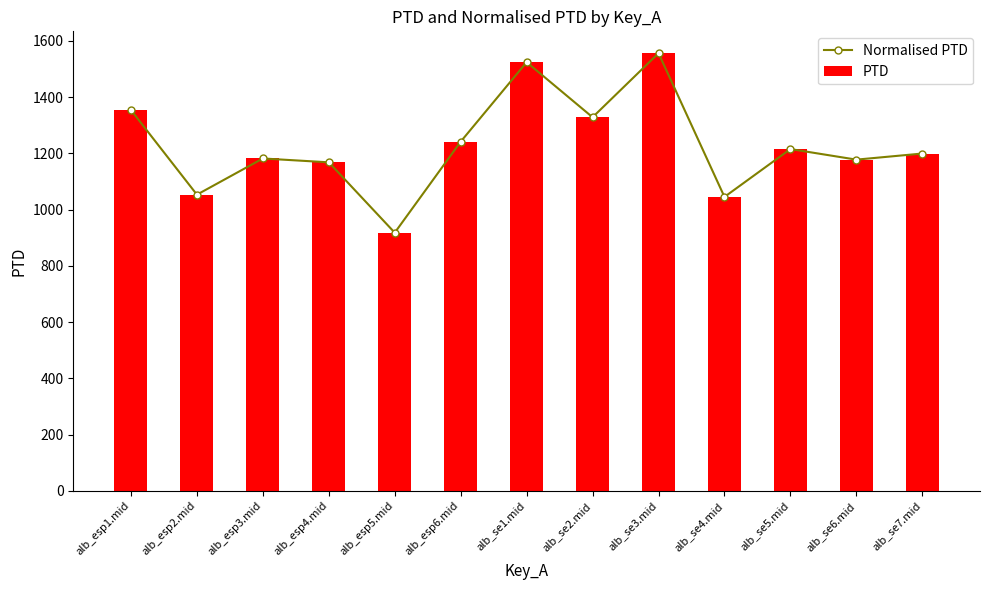

True or false: PTD has a value of 2230.5 at alb_se2.mid.

False